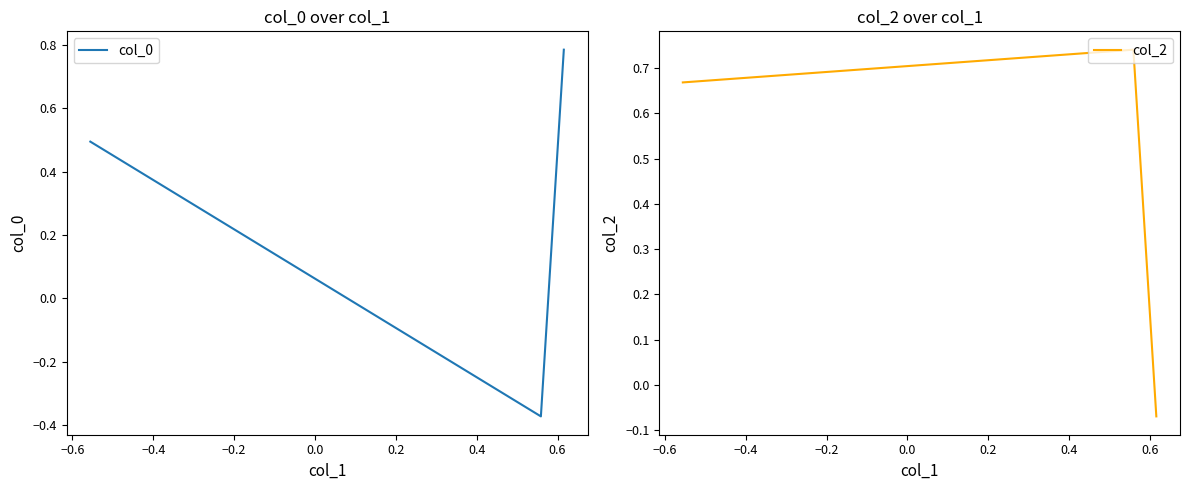

What is the value of the col_2 point at the 2nd from the left?

0.7